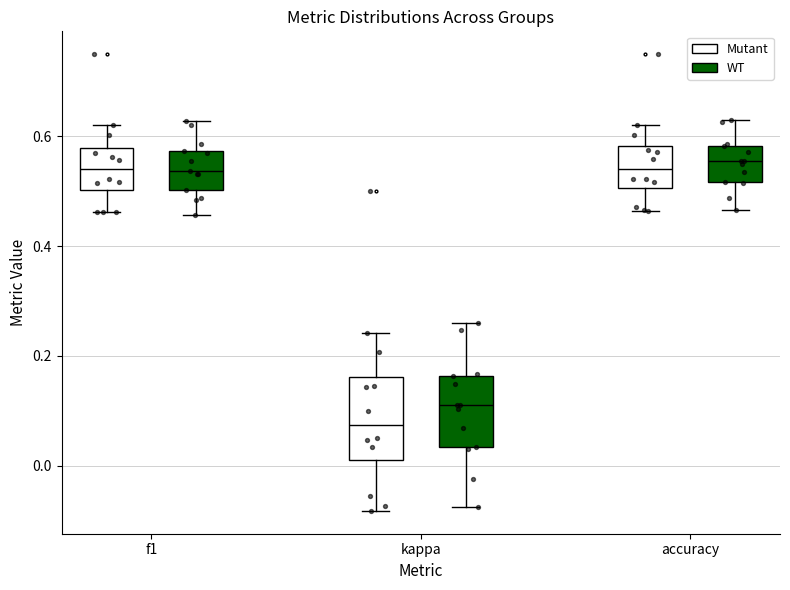

Reading left to right, read every box against the y-axis: the position of its median line, the range the box covers, and the ends of its whiskers. The values are not printed on the chart, so give them approximately, as read against the axis.

f1 (Mutant): median 0.54, box 0.50 to 0.58, whiskers 0.46 to 0.62
f1 (WT): median 0.54, box 0.50 to 0.58, whiskers 0.46 to 0.62
kappa (Mutant): median 0.08, box 0.02 to 0.16, whiskers -0.08 to 0.24
kappa (WT): median 0.12, box 0.04 to 0.16, whiskers -0.08 to 0.26
accuracy (Mutant): median 0.54, box 0.50 to 0.58, whiskers 0.46 to 0.62
accuracy (WT): median 0.56, box 0.52 to 0.58, whiskers 0.46 to 0.62